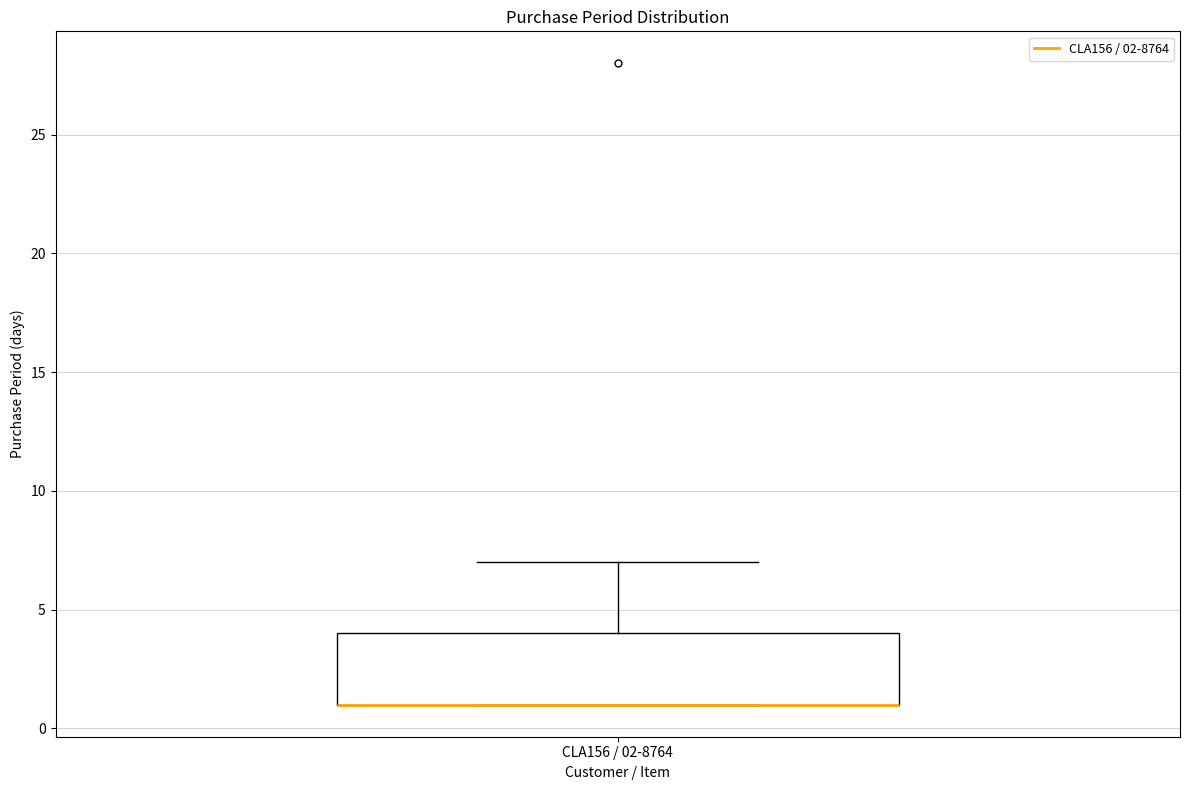

Where does the upper whisker of the box for CLA156 / 02-8764 end on the y-axis? The values are not printed on the chart, so give them approximately, as read against the axis.

7